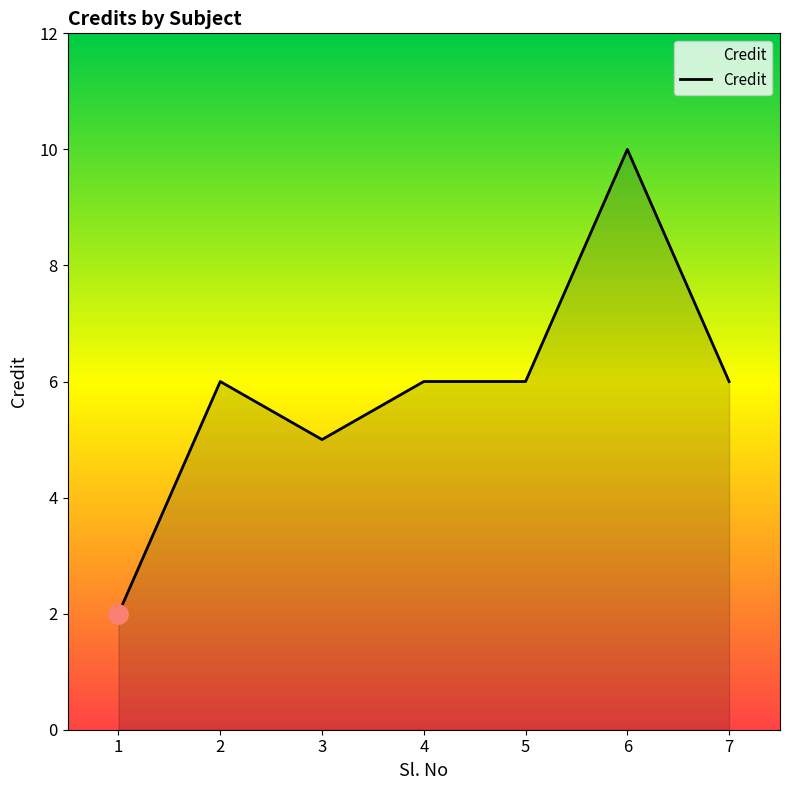

The value at 3 is 5. True or false?

True